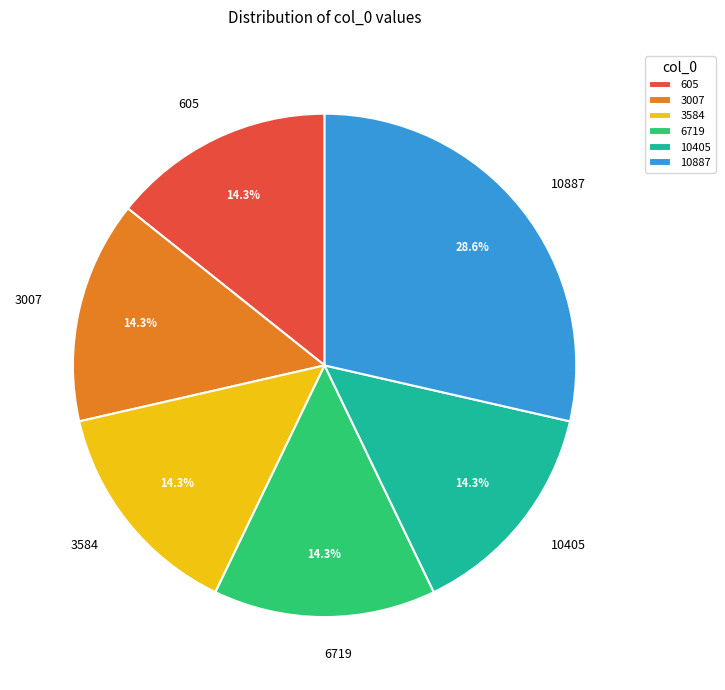

To the nearest percent, what is the difference between the largest and smallest slice percentages?

14%